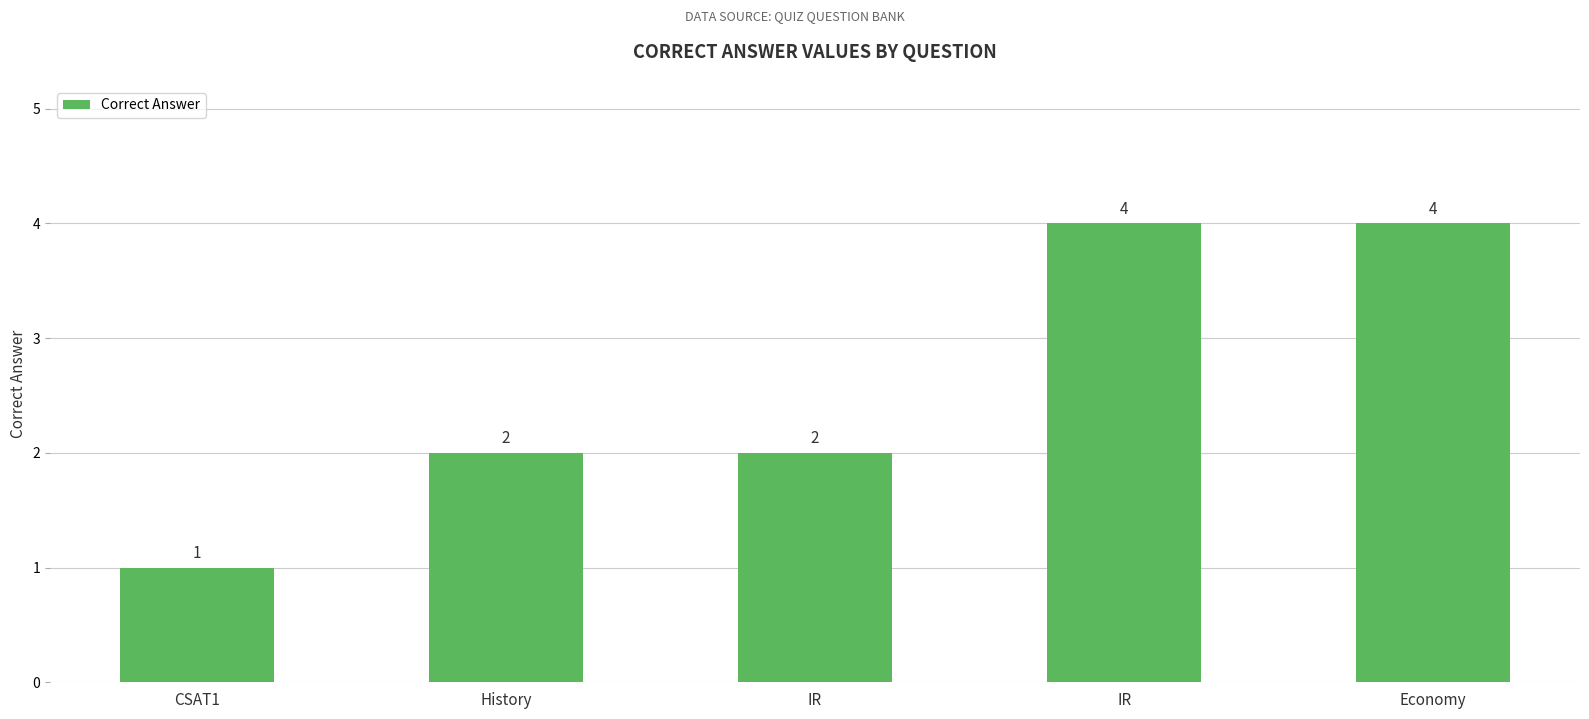

How many bars are there in total?

5